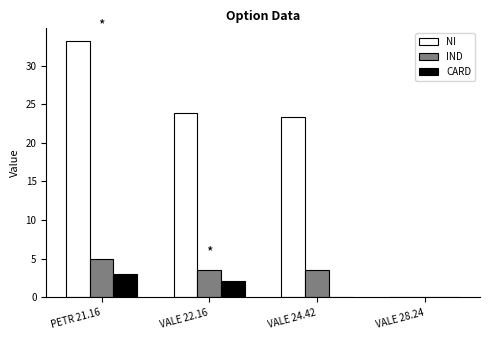

At which label does CARD reach its peak?

PETR 21.16